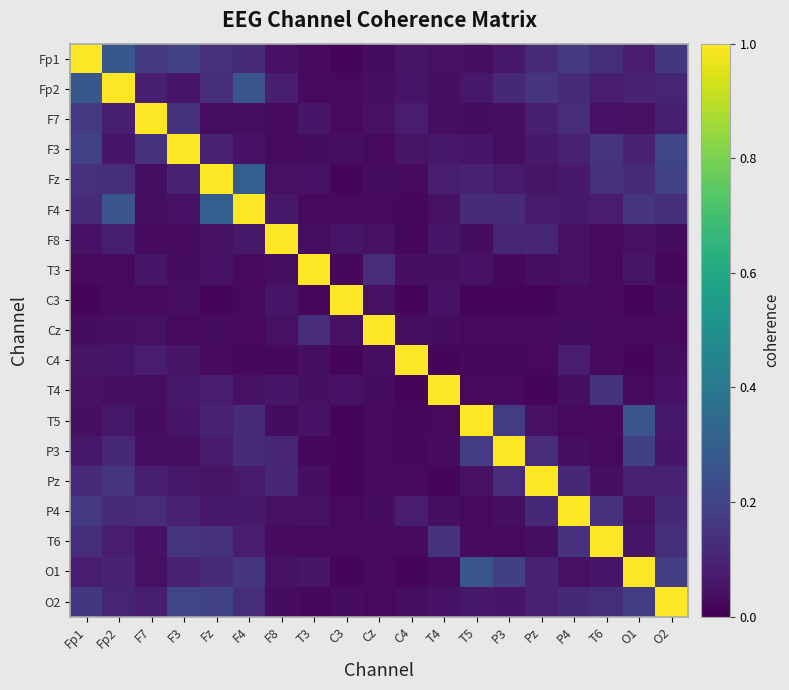

At which category is the sum across all series the highest?

Fp1